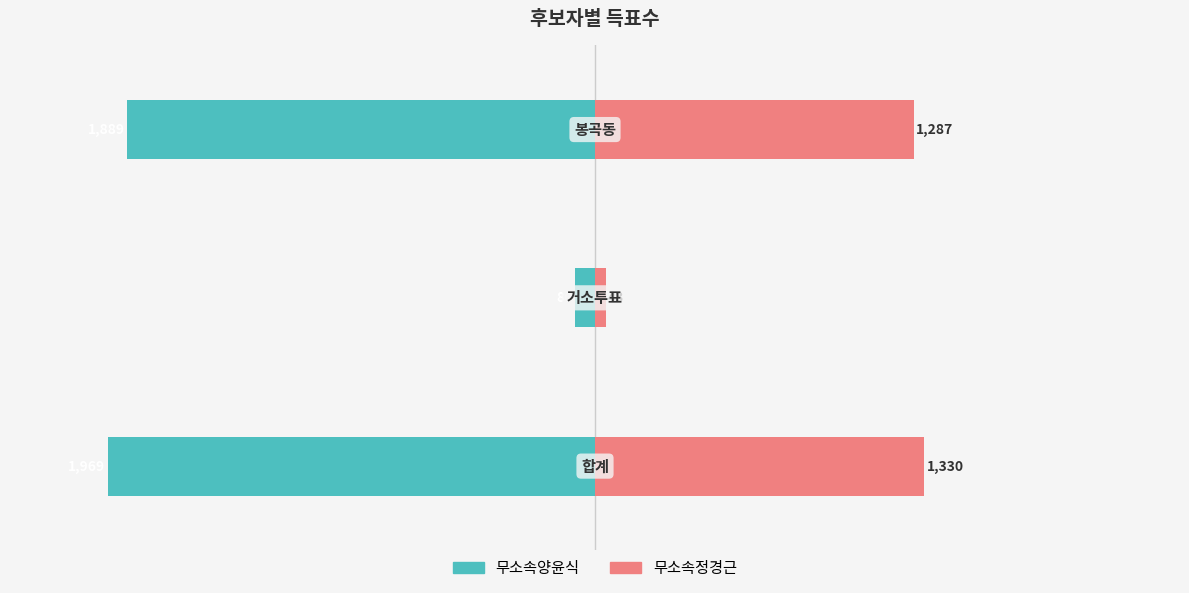

Is the value of 무소속양윤식 at 1 greater than the value of 무소속정경근 at 2?

No